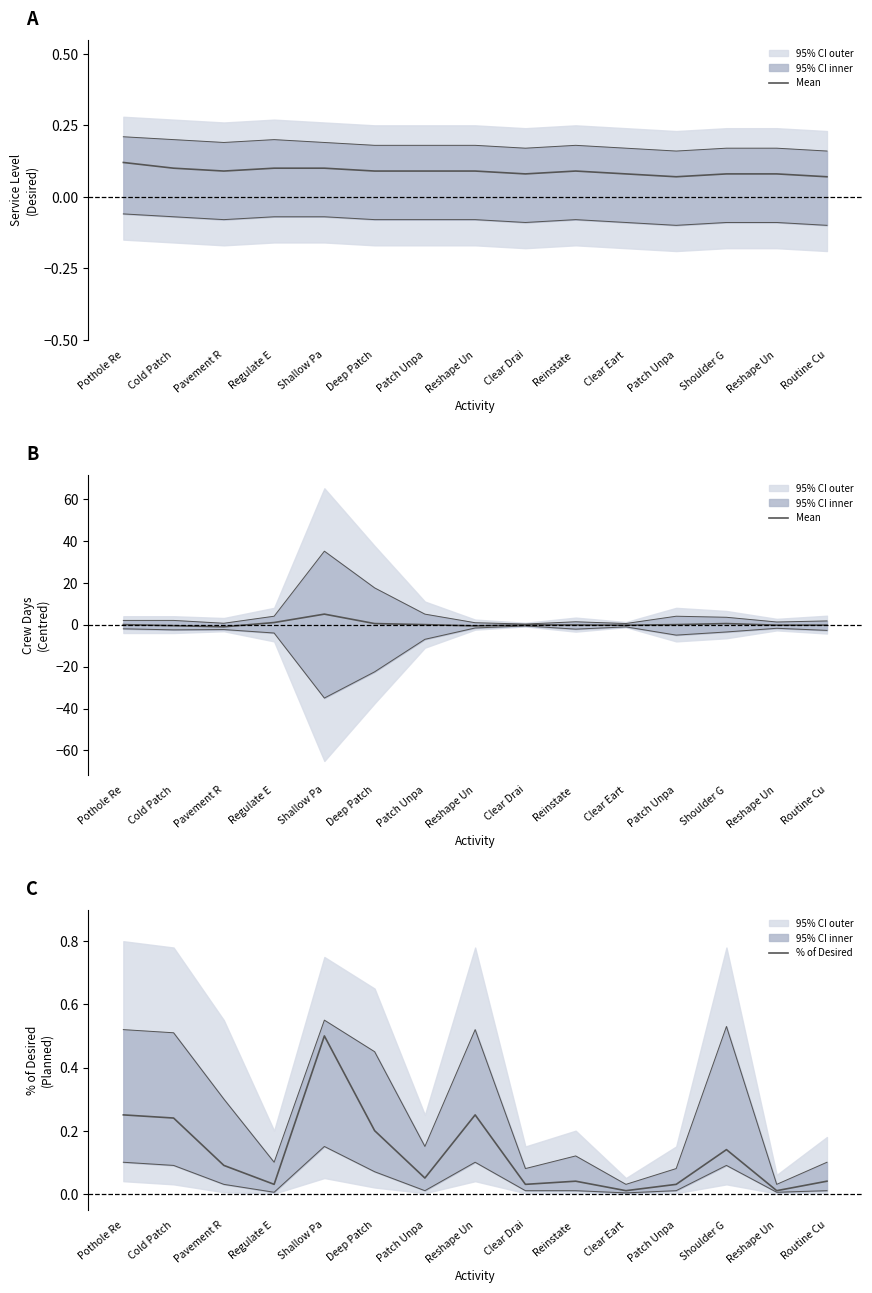

Rank the series at Clear Drai from lowest to highest value.

Mean, % of Desired